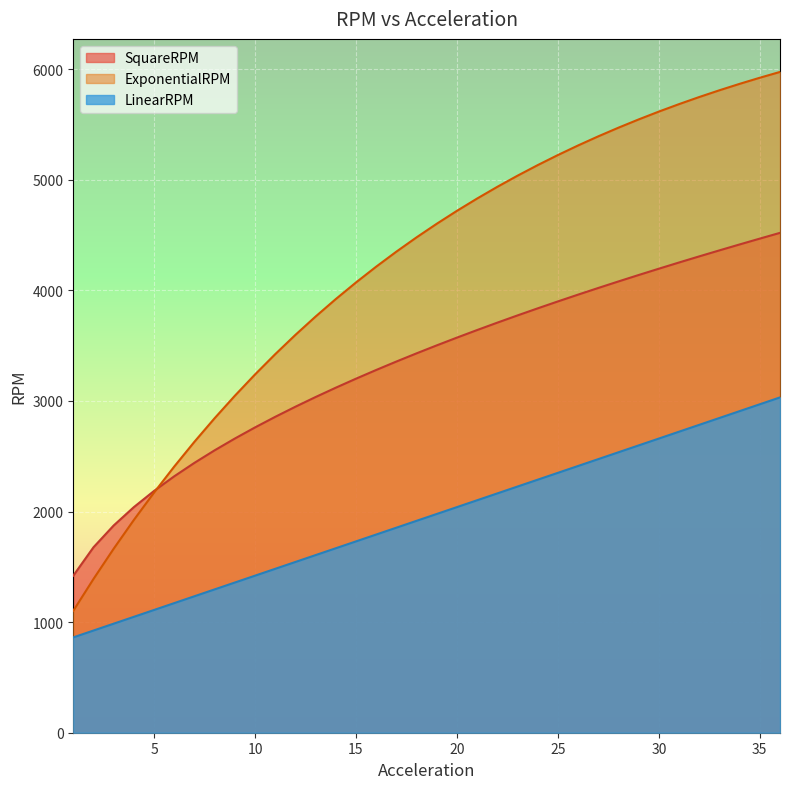

Which series ends up on top after the final intersection of SquareRPM and ExponentialRPM?

ExponentialRPM